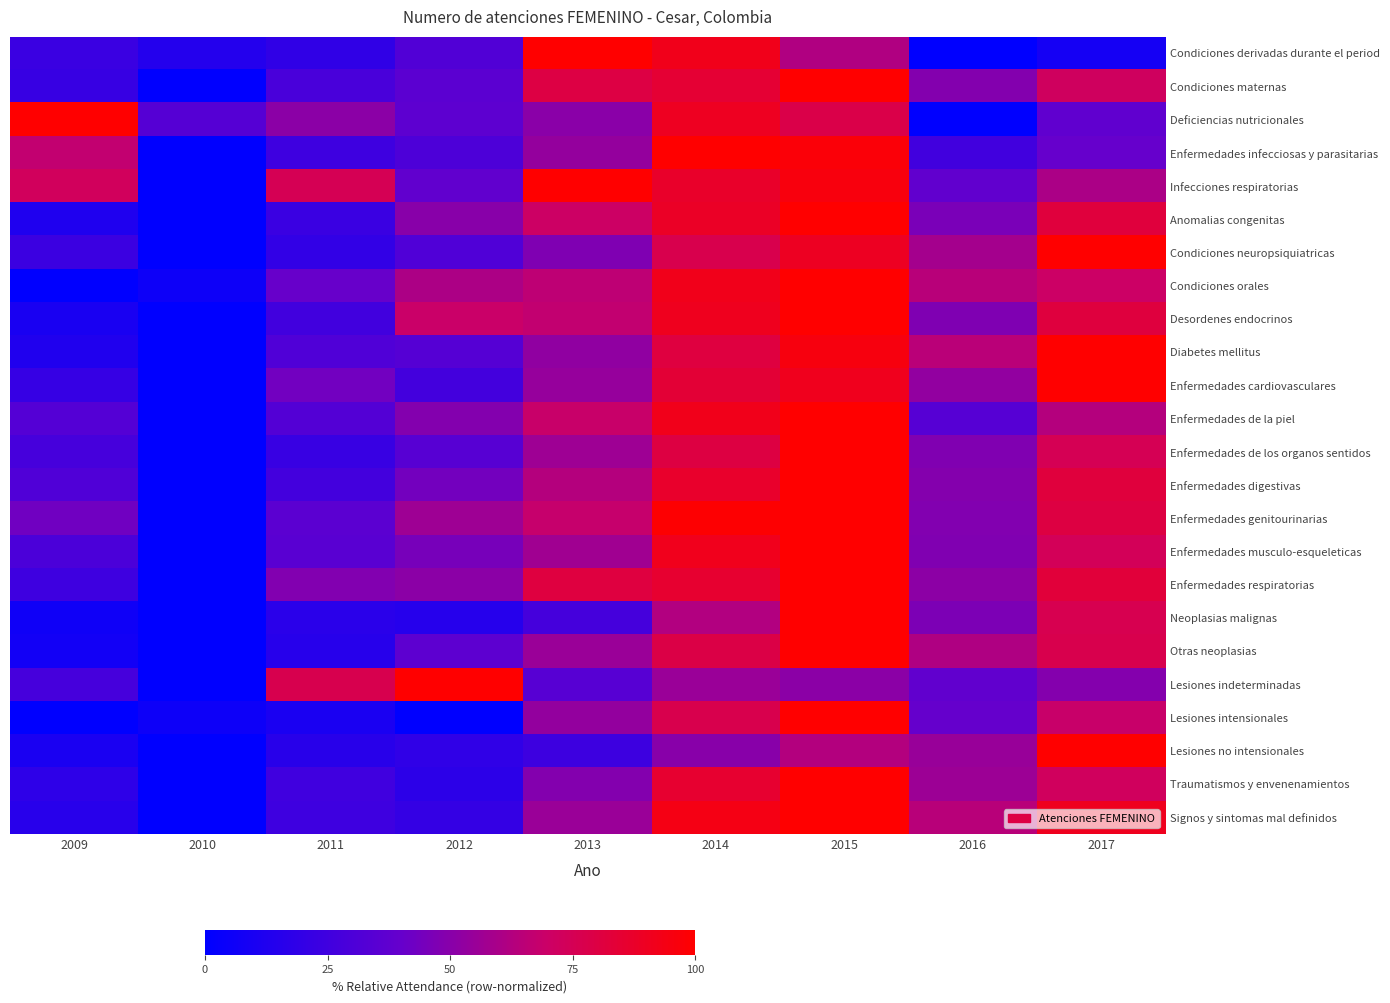

Count the number of categories in the chart.

9